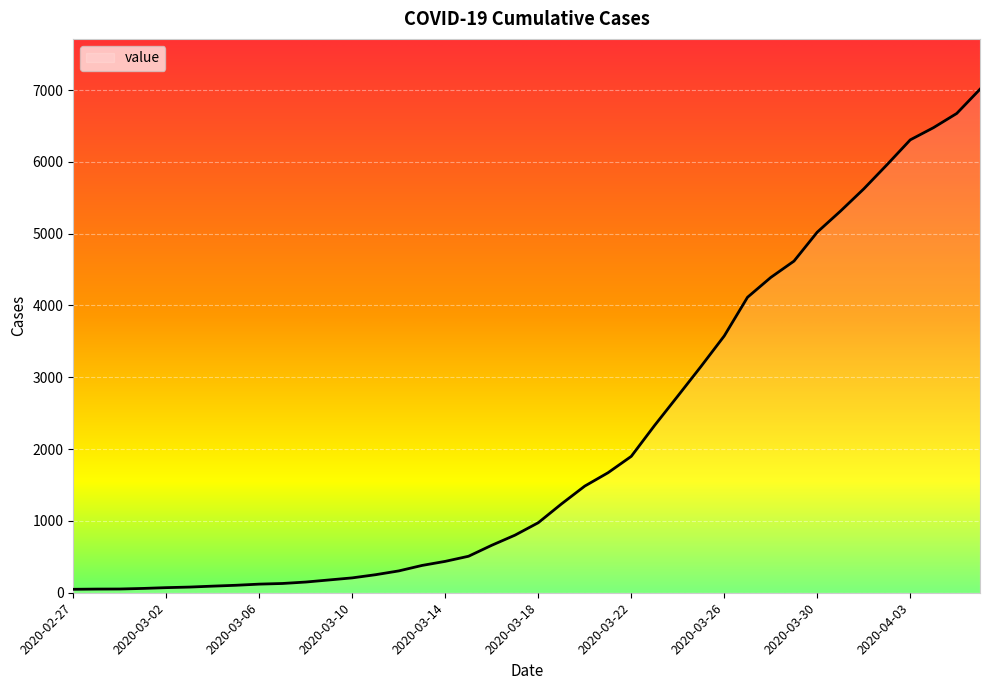

How many series are shown in this chart?

1